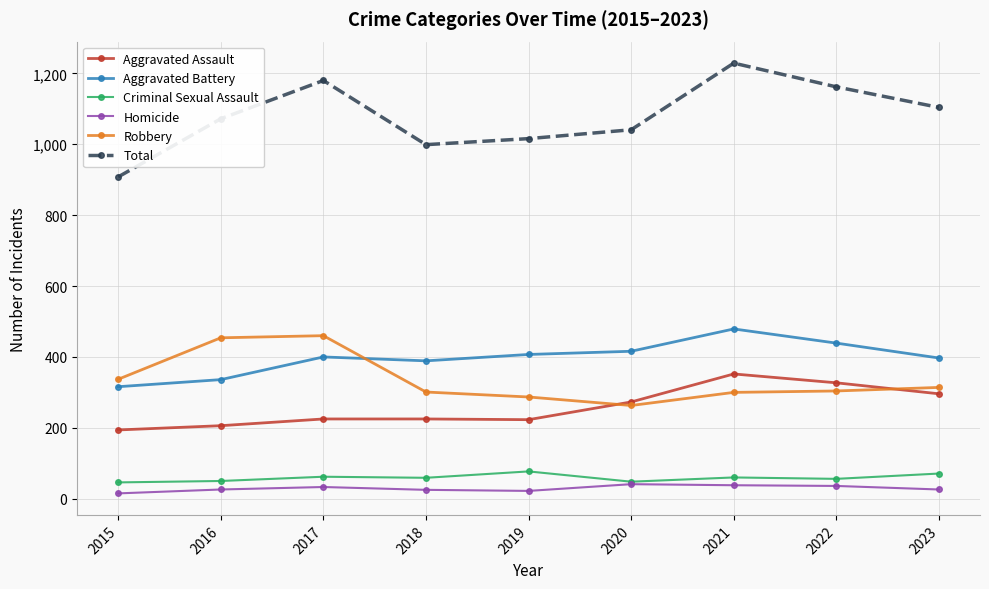

The Total series shows 729 at 2017. True or false?

False